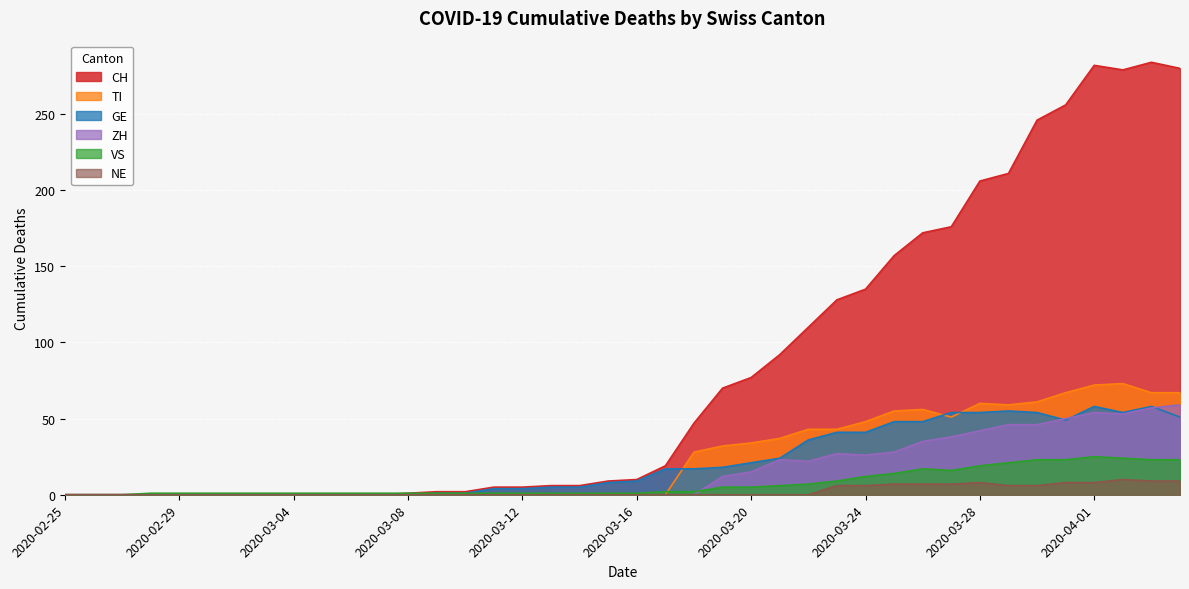

Rank the categories by TI value from lowest to highest.

2020-02-25, 2020-02-26, 2020-02-27, 2020-02-28, 2020-02-29, 2020-03-01, 2020-03-02, 2020-03-03, 2020-03-04, 2020-03-05, 2020-03-06, 2020-03-07, 2020-03-08, 2020-03-09, 2020-03-10, 2020-03-11, 2020-03-12, 2020-03-13, 2020-03-14, 2020-03-15, 2020-03-16, 2020-03-17, 2020-03-18, 2020-03-19, 2020-03-20, 2020-03-21, 2020-03-22, 2020-03-23, 2020-03-24, 2020-03-27, 2020-03-25, 2020-03-26, 2020-03-29, 2020-03-28, 2020-03-30, 2020-03-31, 2020-04-03, 2020-04-04, 2020-04-01, 2020-04-02